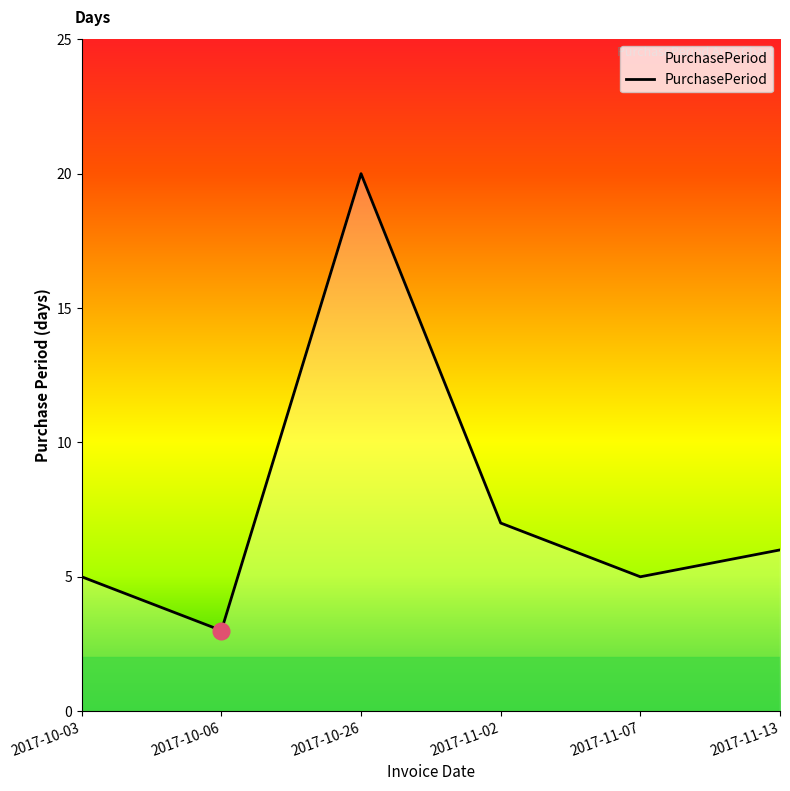

True or false: there are more than 2 points higher than both neighbors.

False